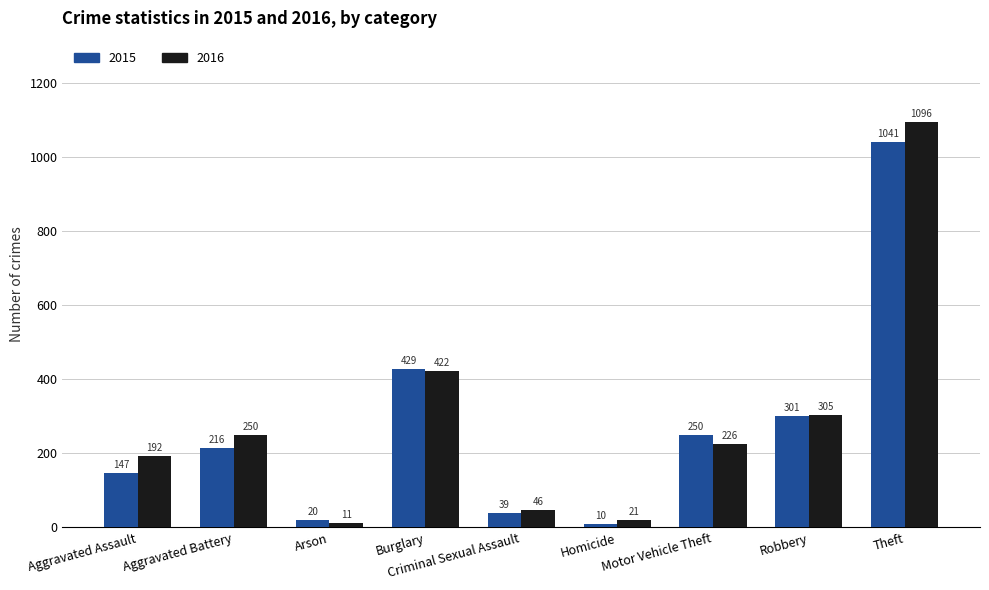

Are the bars grouped side by side (vs. stacked)?

Yes